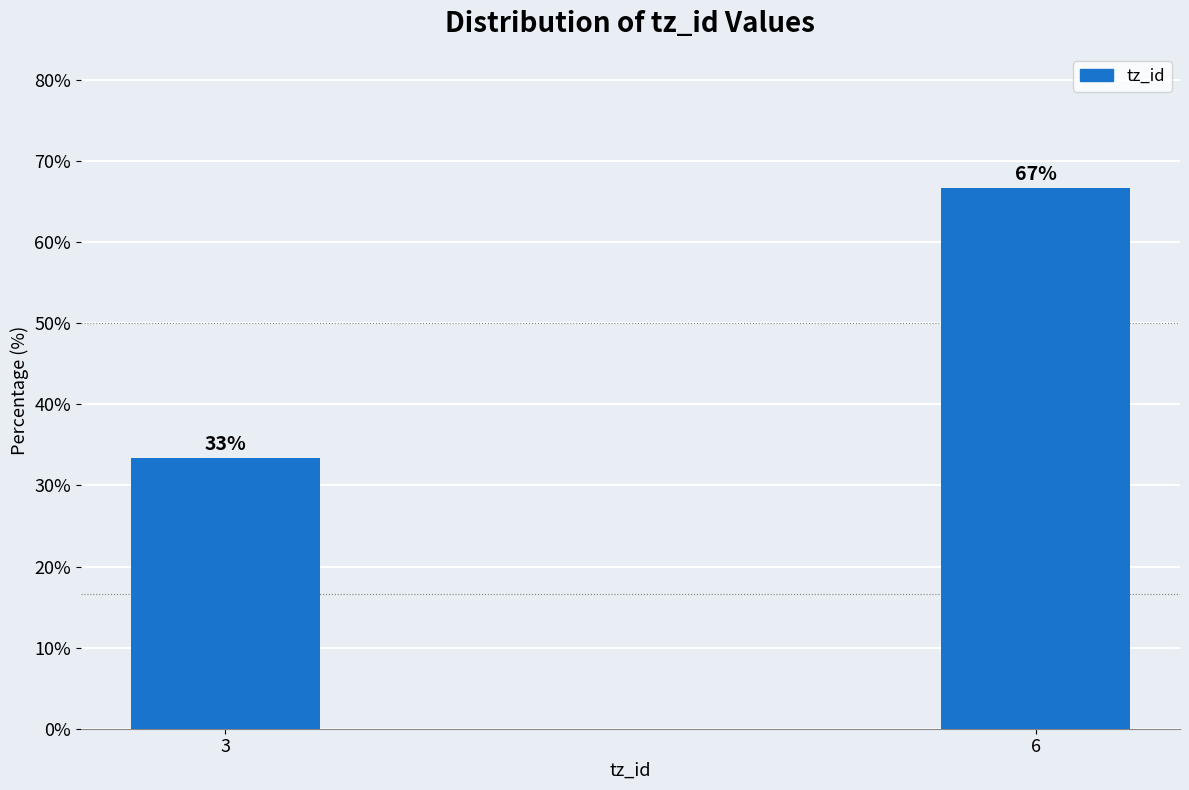

Which has a higher value, 6 or 3?

6